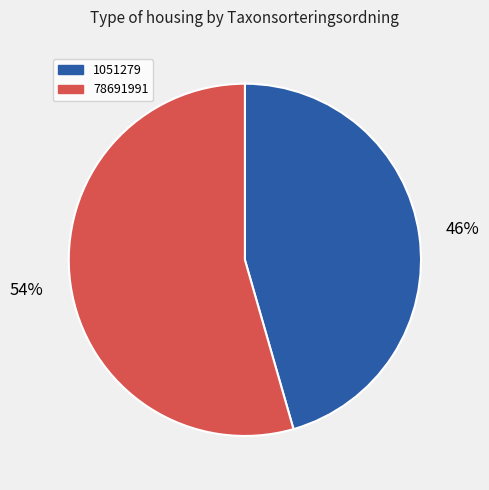

Which slice is the largest?

78691991